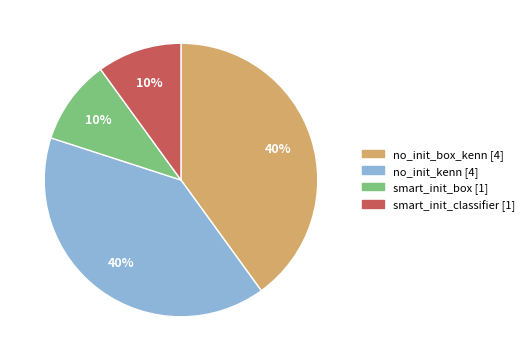

How many slices are in this pie chart?

4